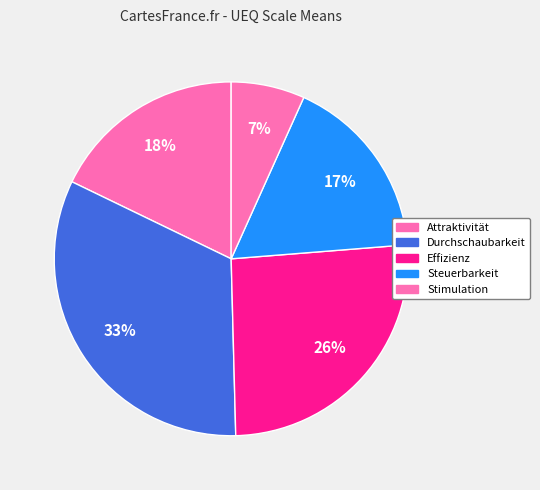

How many slices are in this pie chart?

5